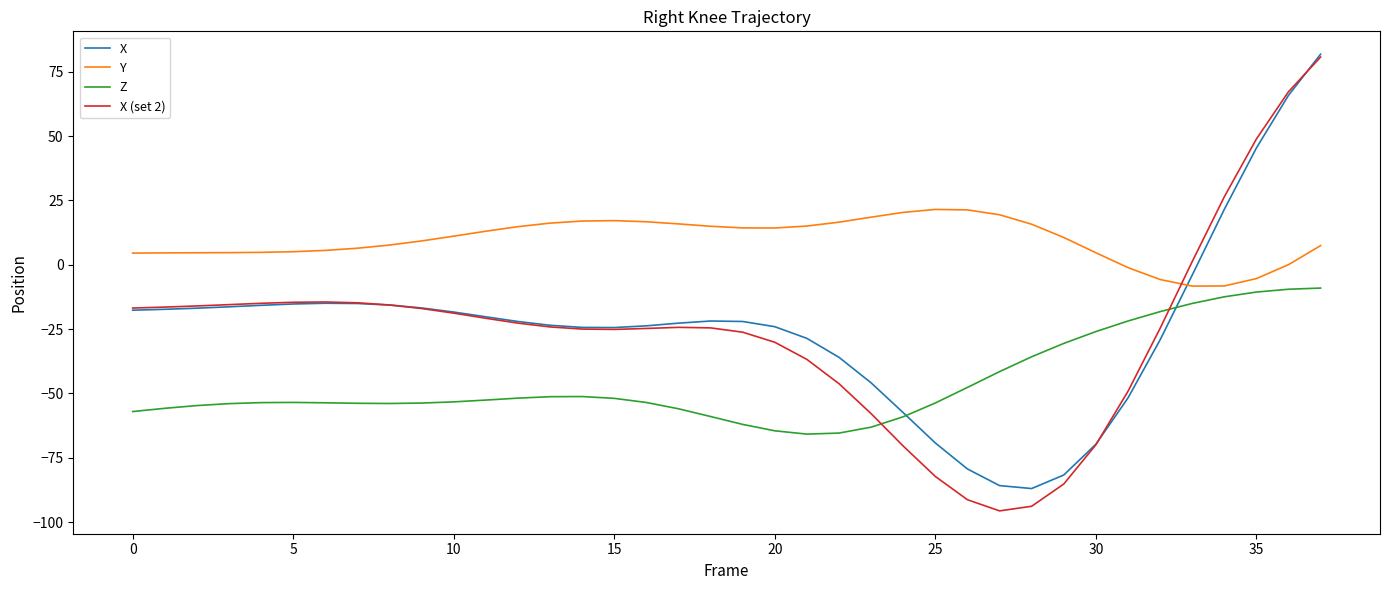

What is the difference between the maximum and minimum values in the Y series?

29.8